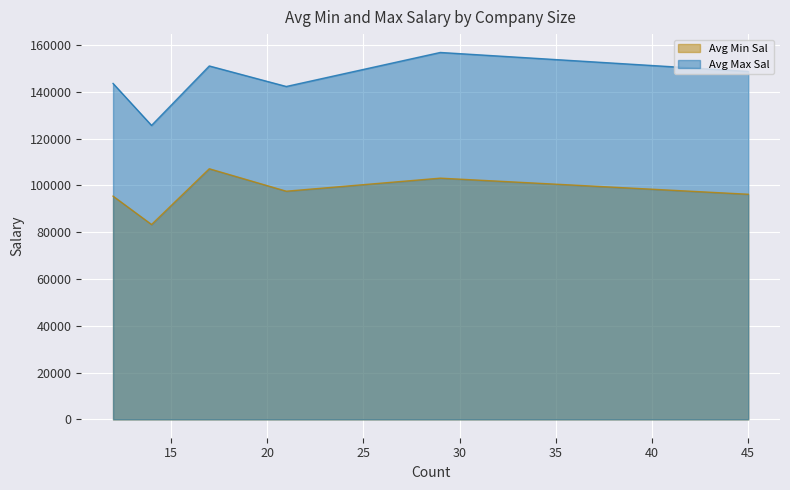

True or false: Avg Min Sal has more than 1 points higher than both neighbors.

True